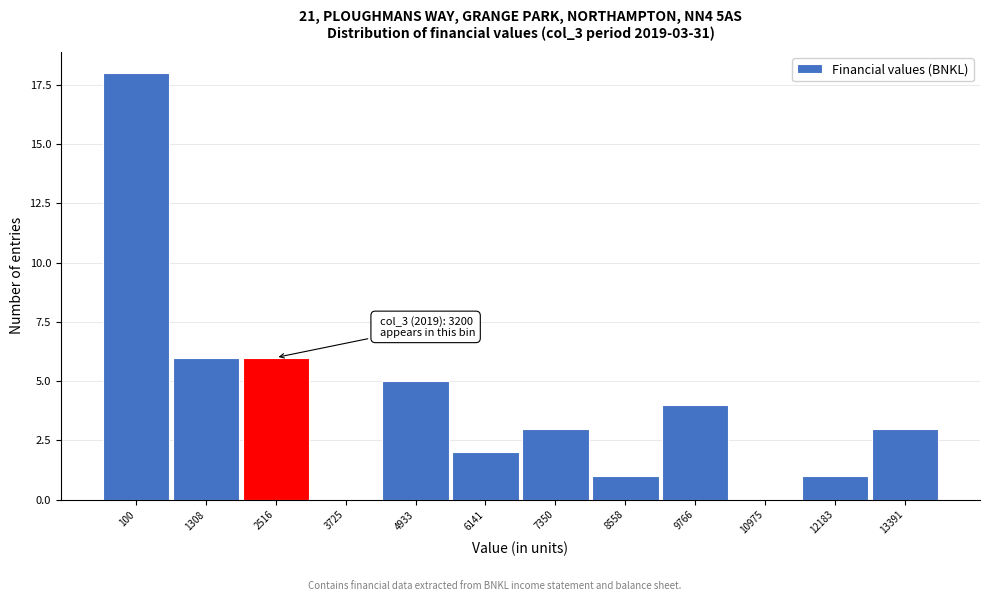

Reading right to left, extract all data points from this chart.

13391=3	12183=1	10975=0	9766=4	8558=1	7350=3	6141=2	4933=5	3725=0	2516=6	1308=6	100=18